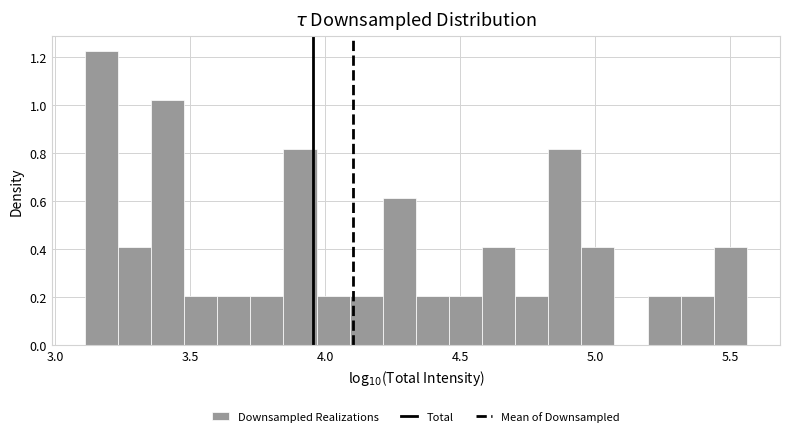

Read against the x-axis, roughly where is the centre of the tallest bar?

3.15